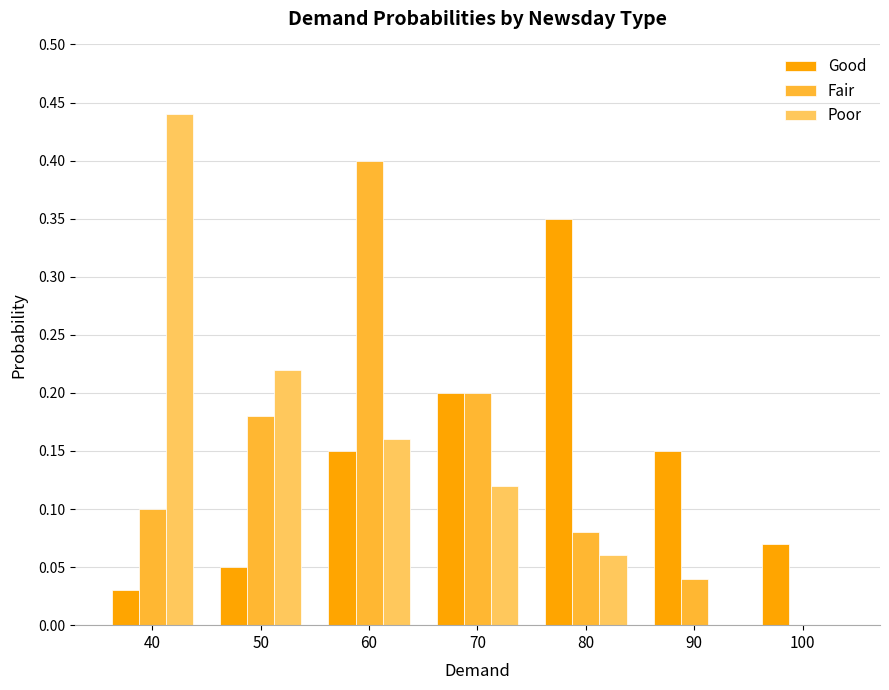

The Good series shows 0.0 at 40. True or false?

True